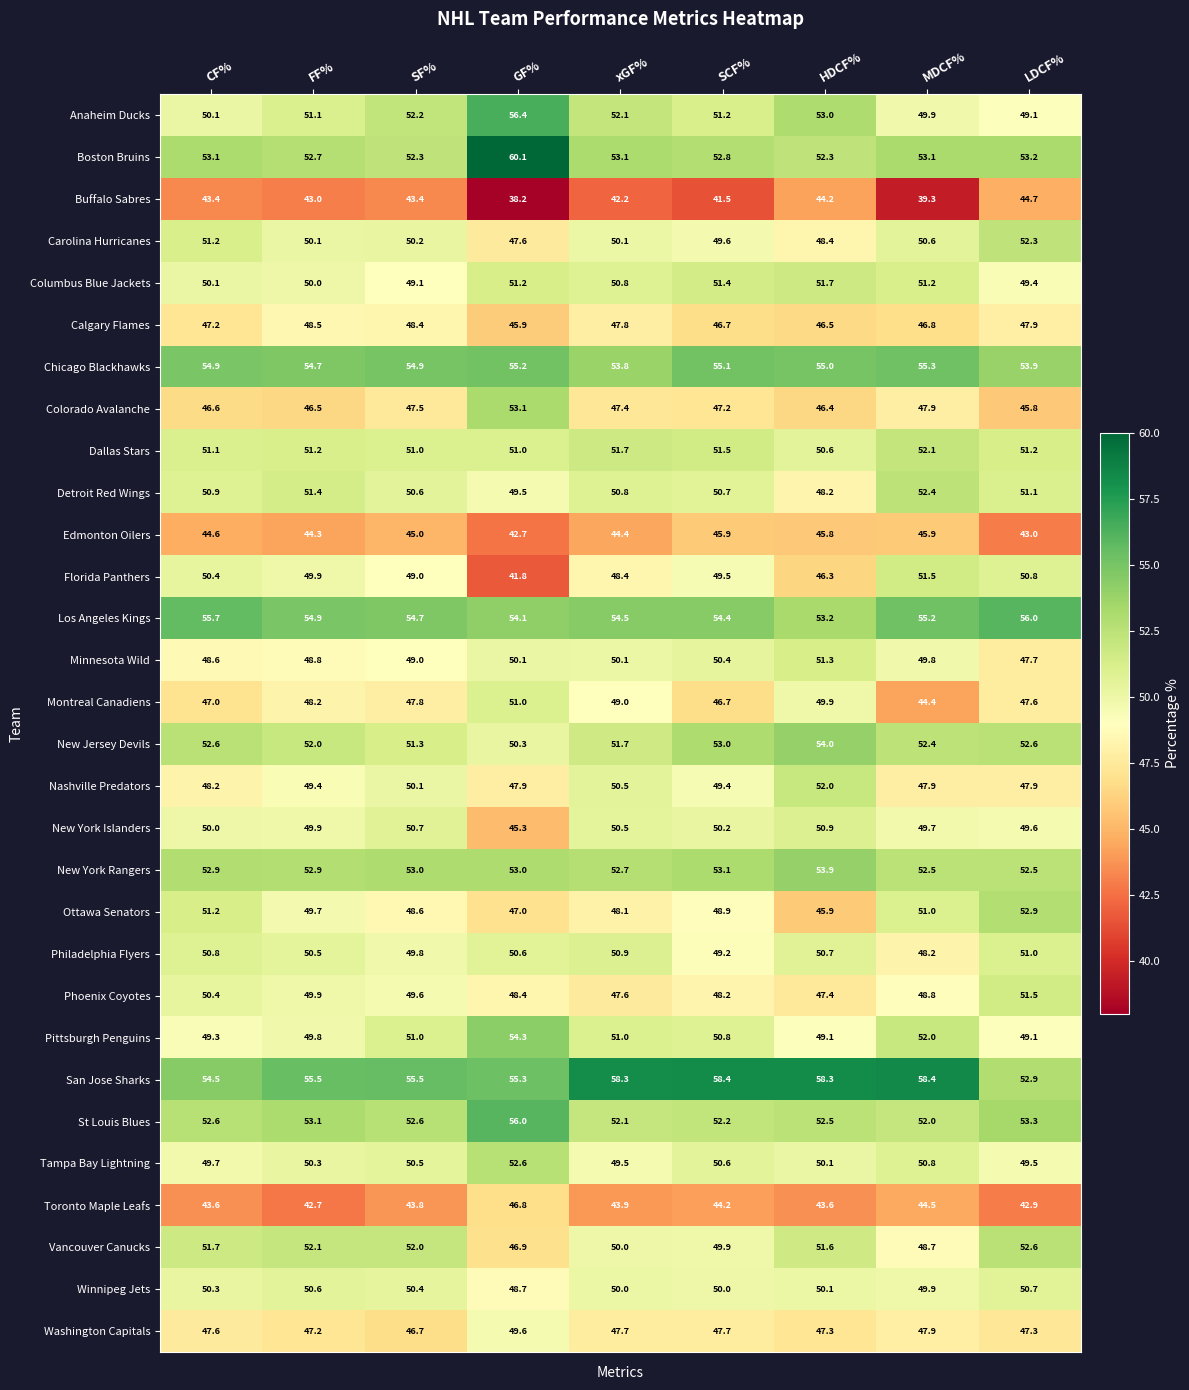

What is the difference between the highest and lowest values at HDCF%?

14.7